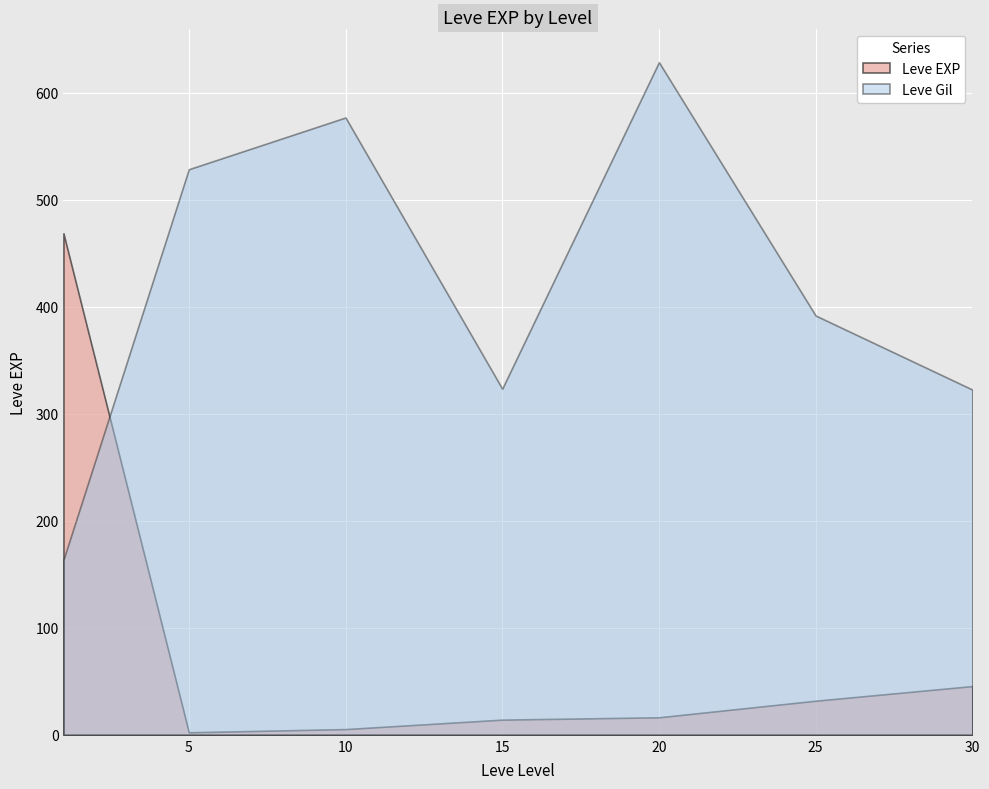

True or false: Leve EXP has a value of 5 at 10.

False